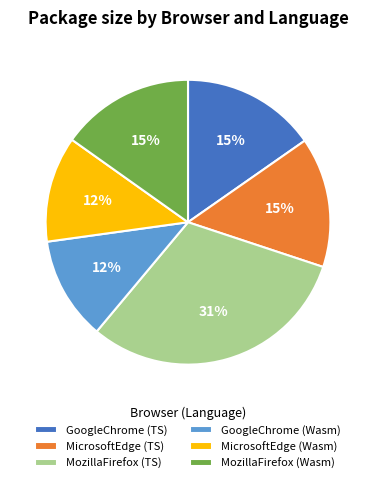

Is it true that MicrosoftEdge (TS) is 15% of the pie?

True